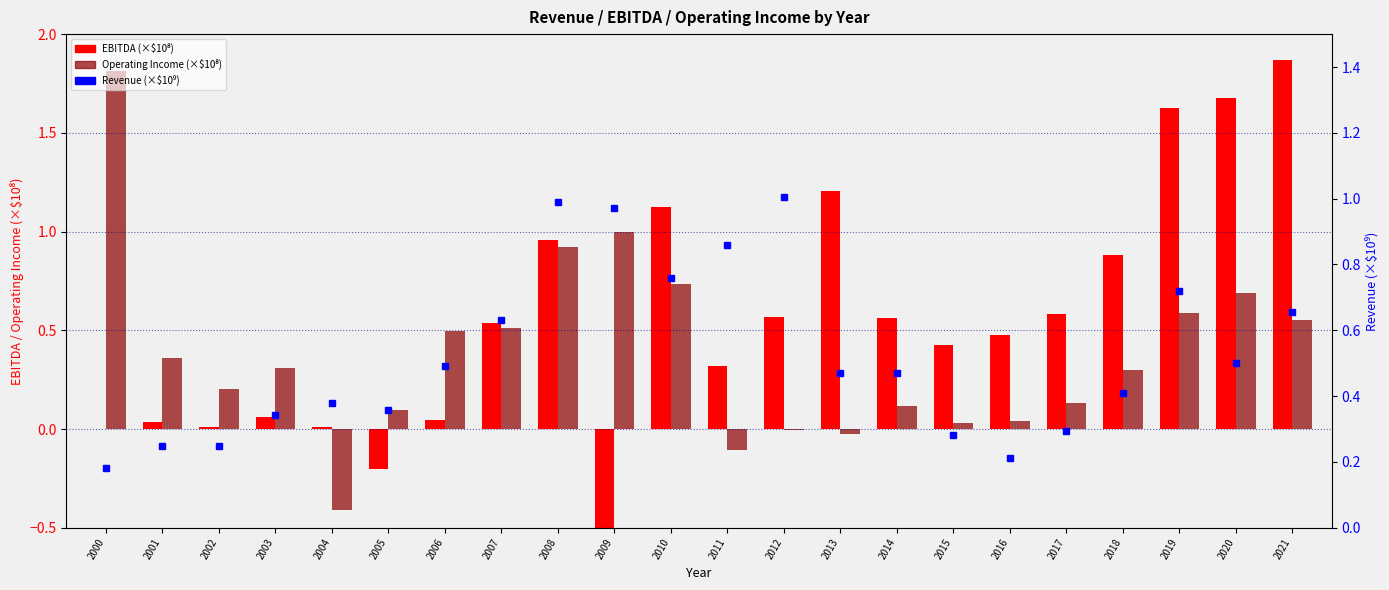

What is the average value of the Revenue (×10⁹) series?

0.5